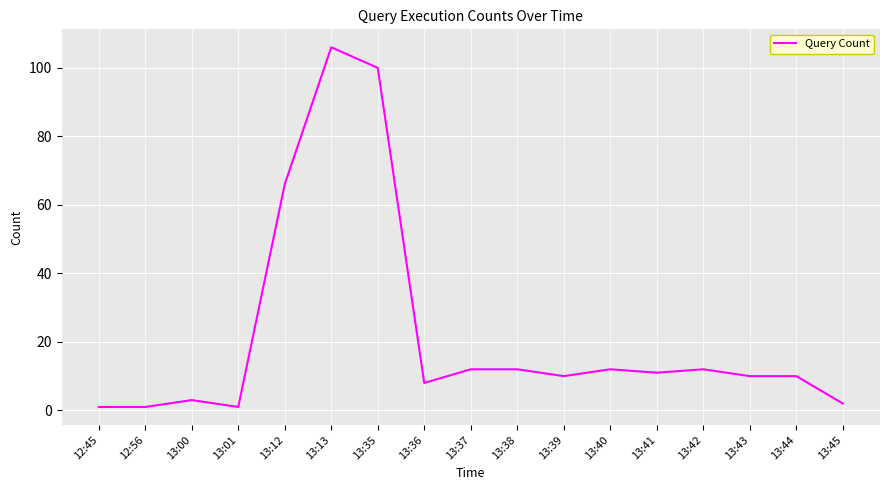

Read the value at 13:39, to the nearest 5.

10